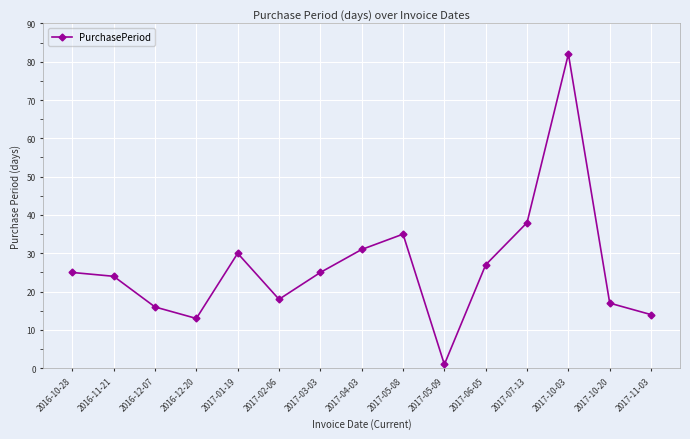

What is the change in value from 2017-02-06 to 2017-11-03?

-4